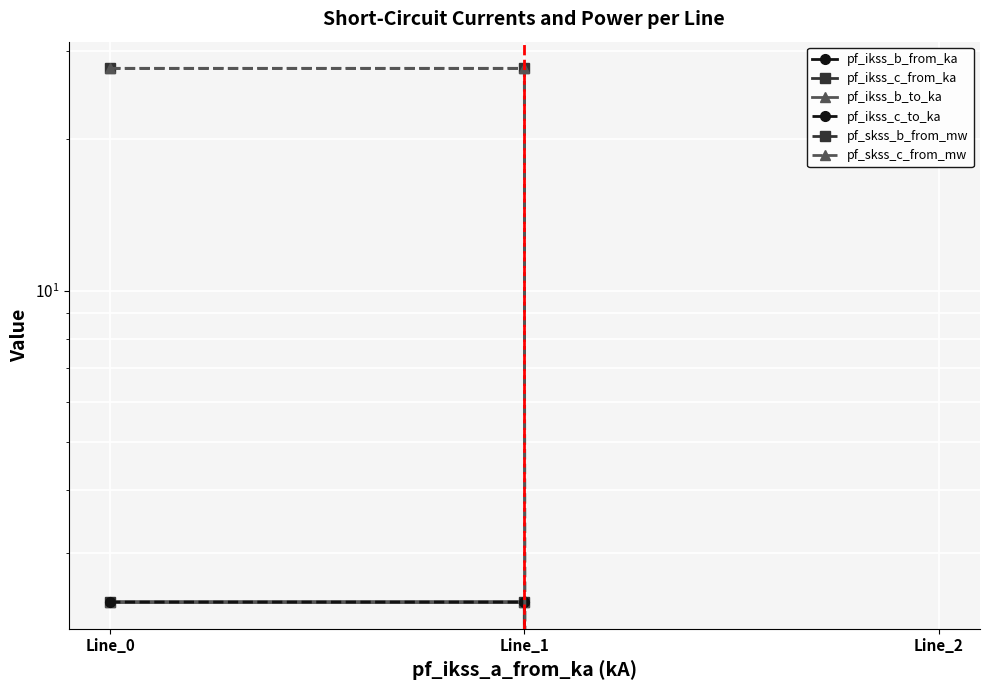

What is the difference between the highest and lowest values at Line_1?

25.3